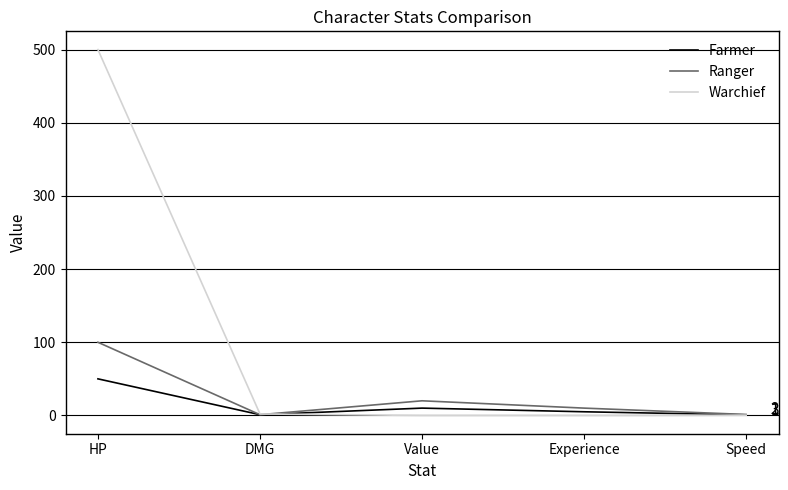

Rank the series by their maximum value, from lowest to highest.

Farmer, Ranger, Warchief